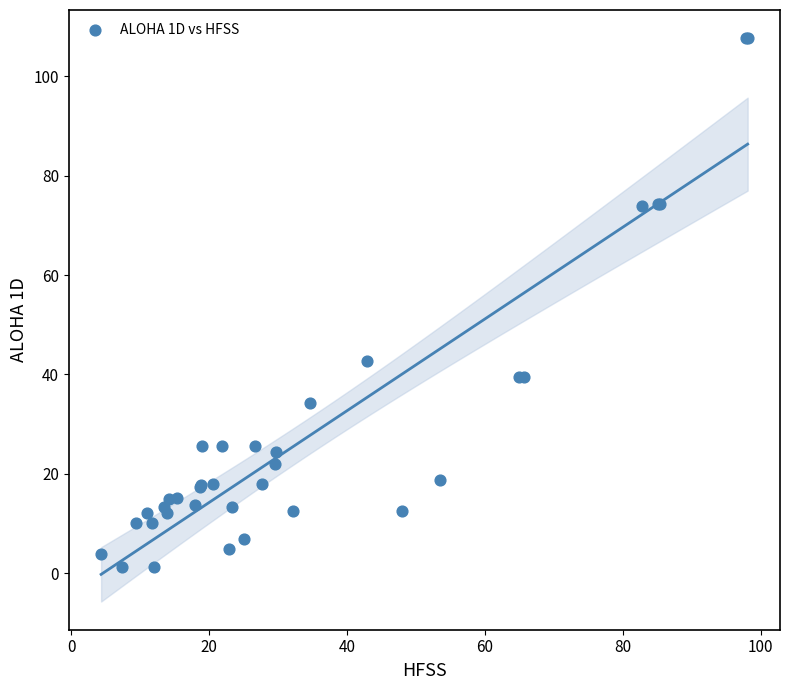

What Y value in the scatter plot is closest to 54?

42.8